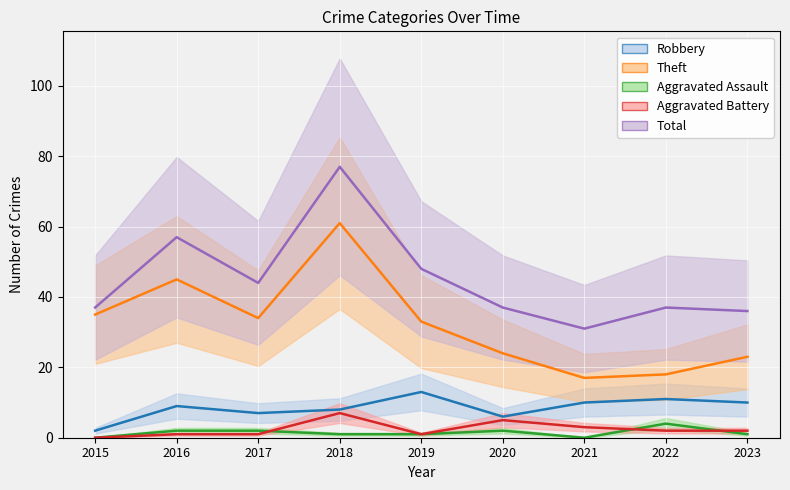

The value of Theft at 2020 is 10. True or false?

False